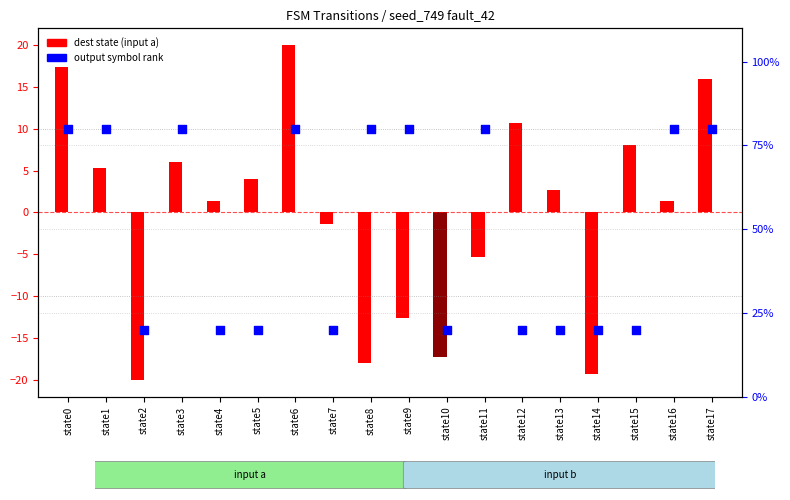

Which series has the largest Y range (max minus min)?

output symbol rank